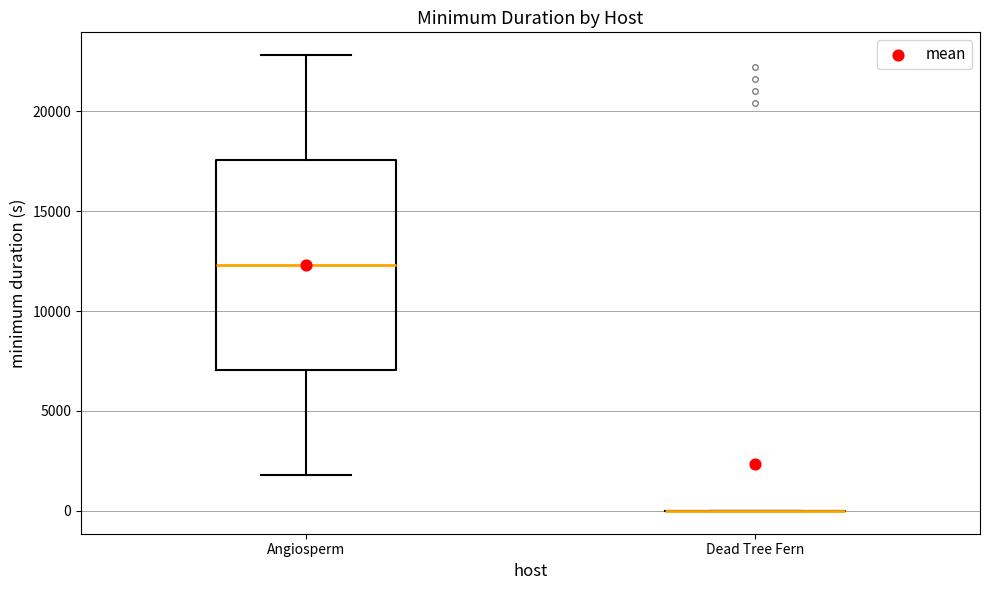

Where is the upper edge of the box for Angiosperm on the y-axis? The values are not printed on the chart, so give them approximately, as read against the axis.

17500